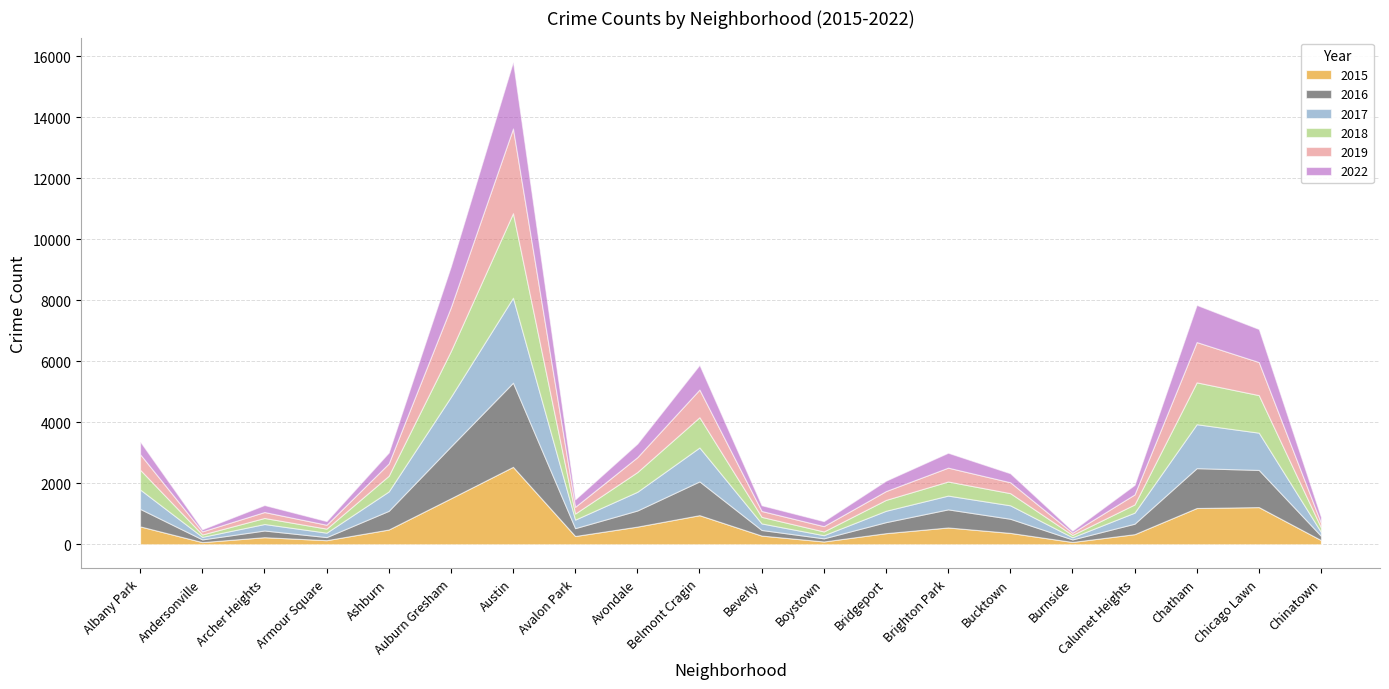

Which category has the highest value in the 2018 series?

Austin